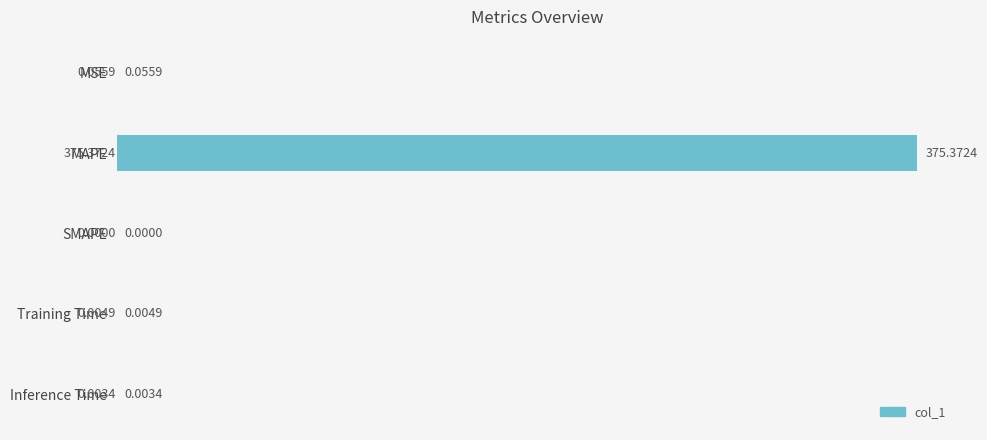

Which has a higher value, Inference Time or SMAPE?

Inference Time